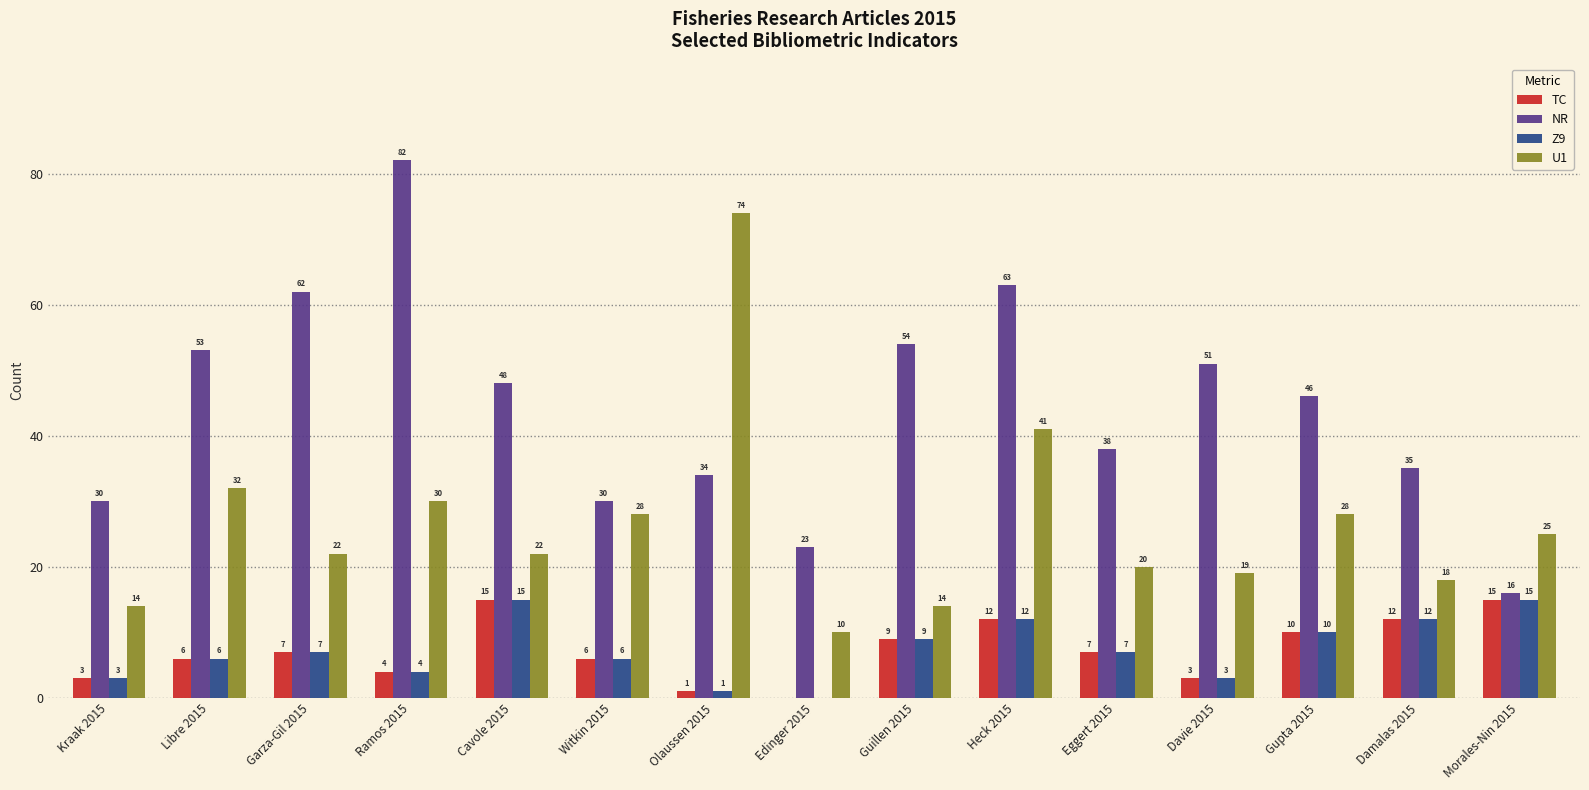

At which label does U1 first exceed 22?

Libre 2015